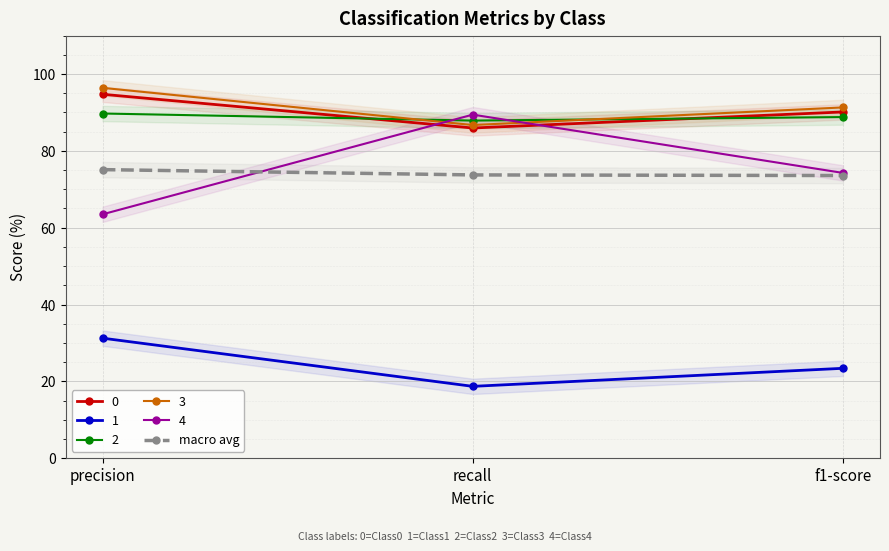

Which has a higher value, recall or precision?

precision